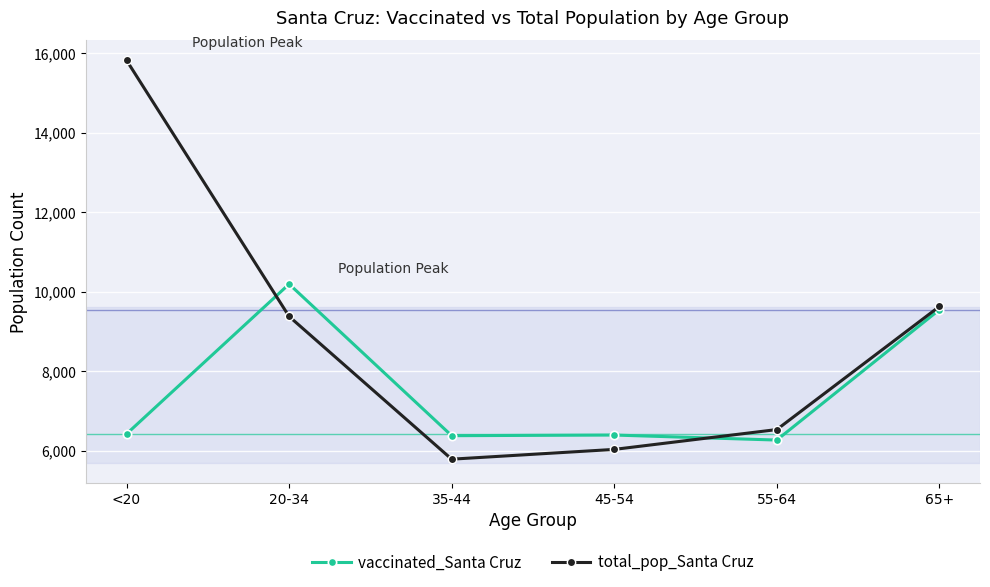

In vaccinated_Santa Cruz, how many points are lower than both neighbors (excluding endpoints)?

2